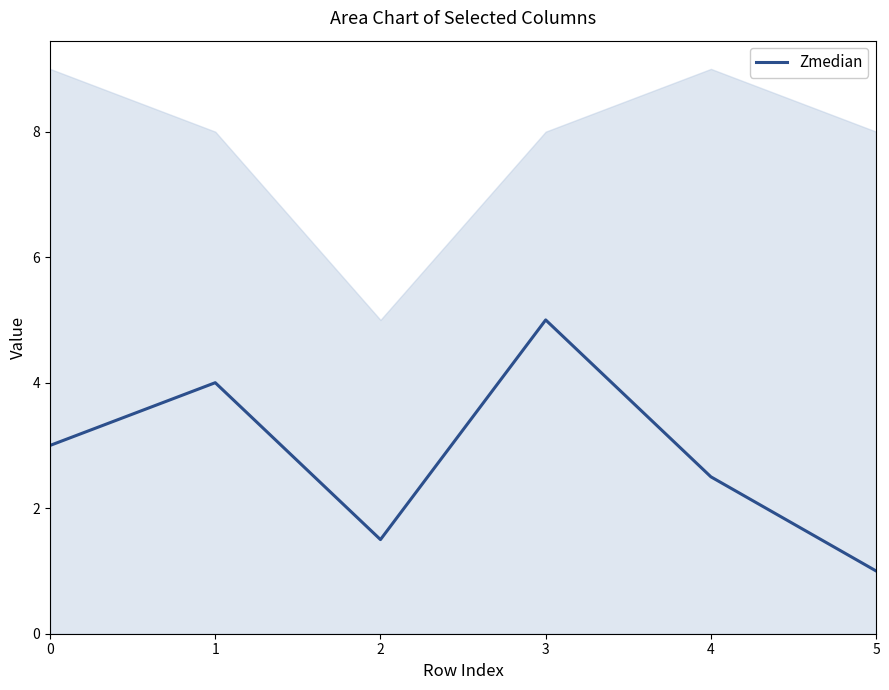

What is the value of the 5th point from the left?

2.5